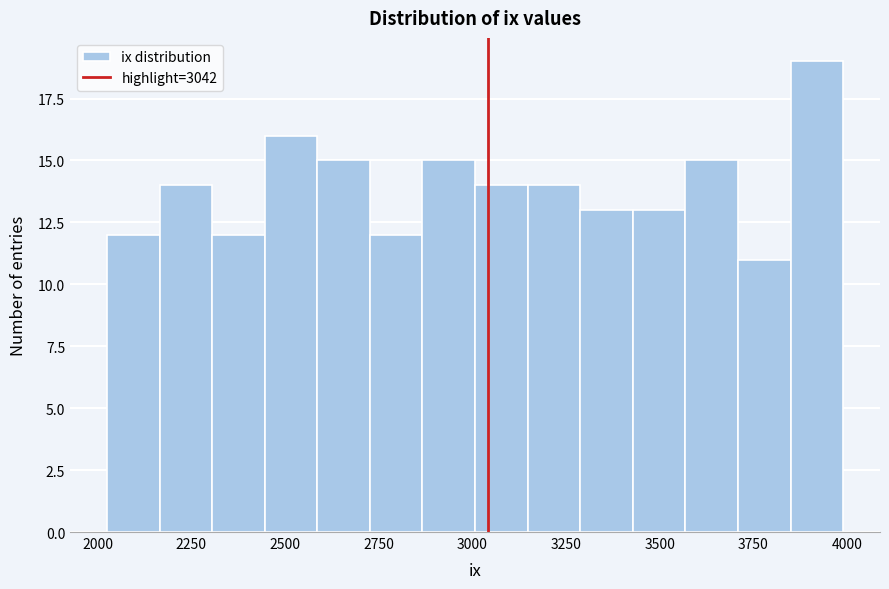

Read against the x-axis, roughly where is the centre of the tallest bar?

3900